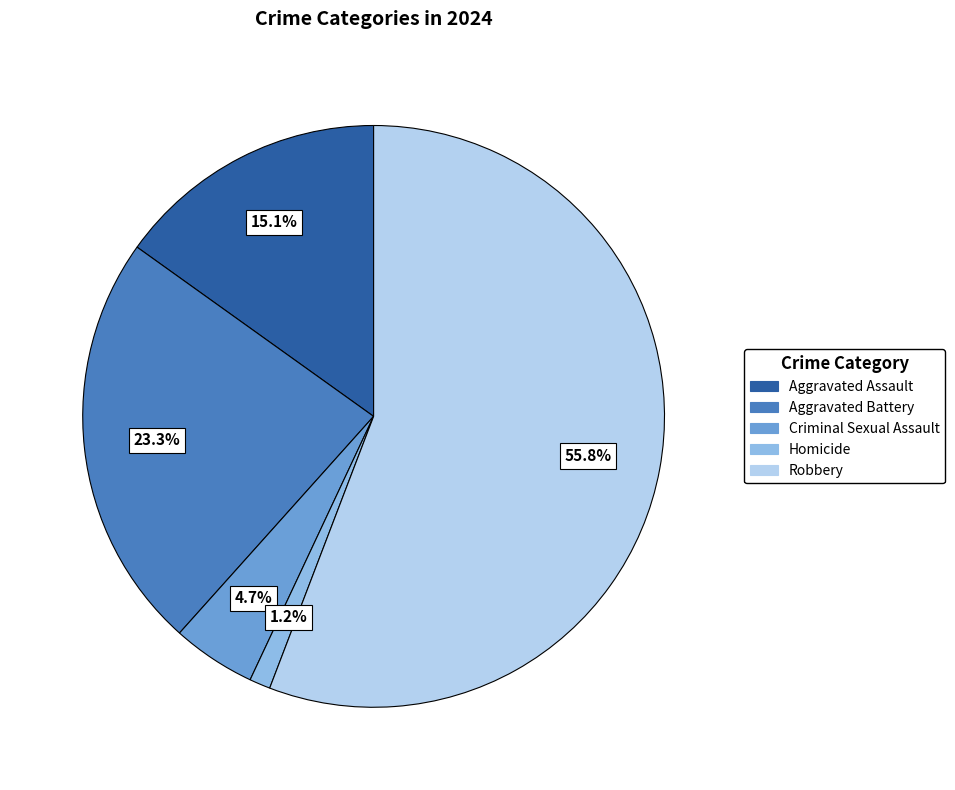

The Homicide slice represents 10% of the pie. True or false?

False